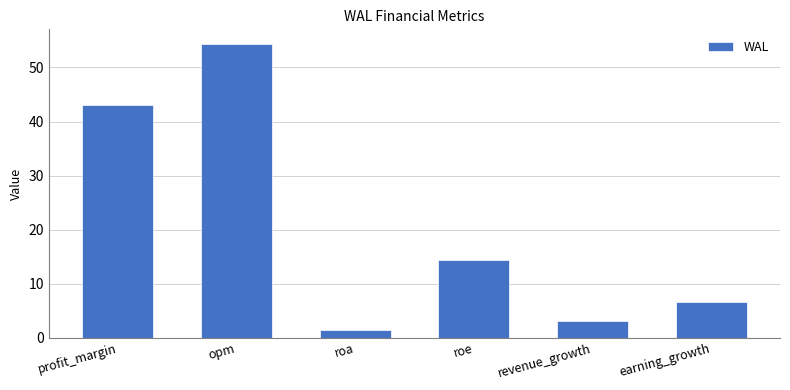

What is the difference between the values at earning_growth and roa?

5.1